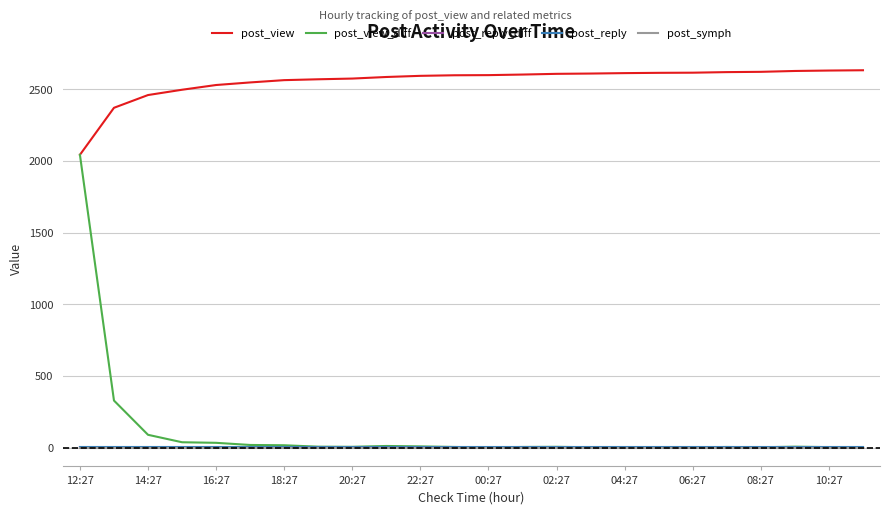

What is the maximum value shown in the chart?

2633